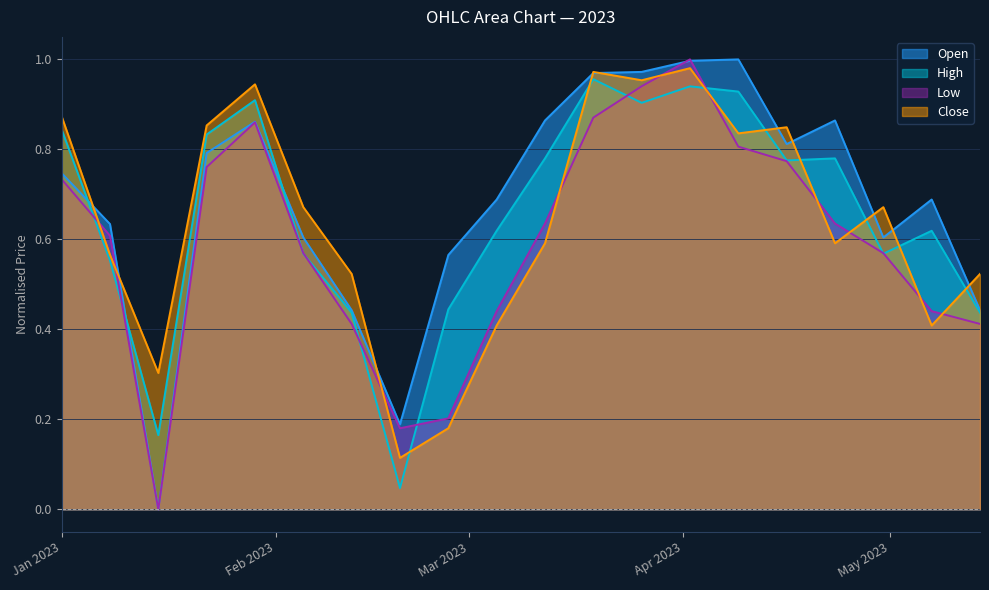

How many distinct data groups are displayed?

4